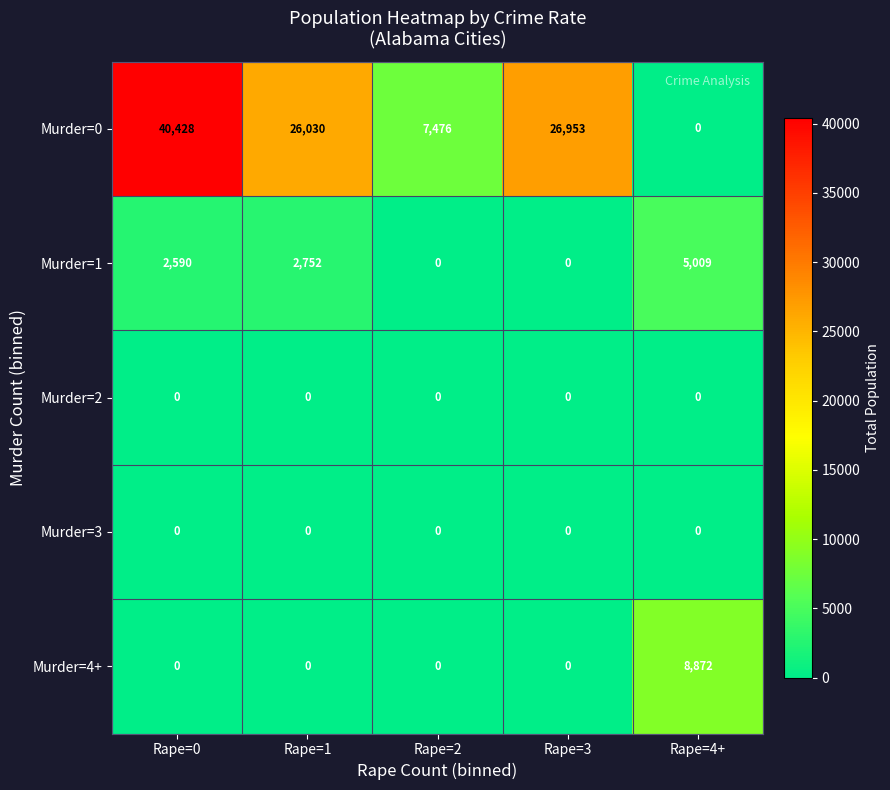

At which label is Murder=1 closest to 2504?

Rape=0